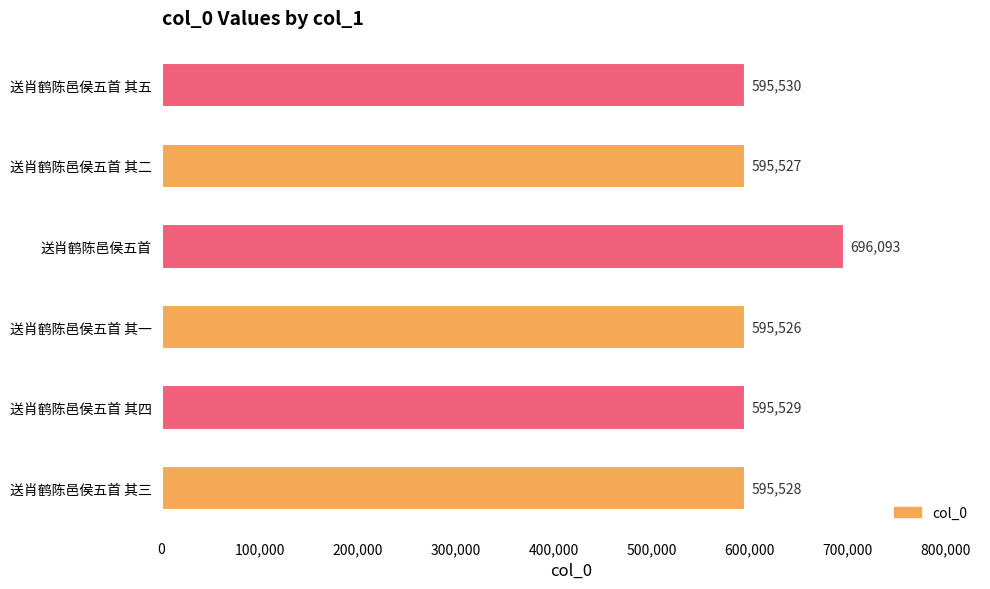

Rank the categories by value from lowest to highest.

送肖鹤陈邑侯五首 其一, 送肖鹤陈邑侯五首 其二, 送肖鹤陈邑侯五首 其三, 送肖鹤陈邑侯五首 其四, 送肖鹤陈邑侯五首 其五, 送肖鹤陈邑侯五首